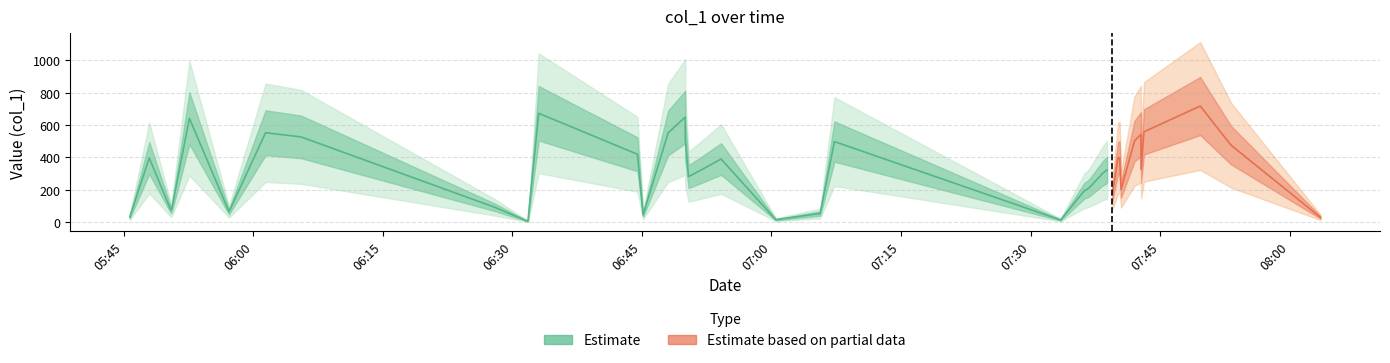

Does the chart have visible grid lines?

Yes